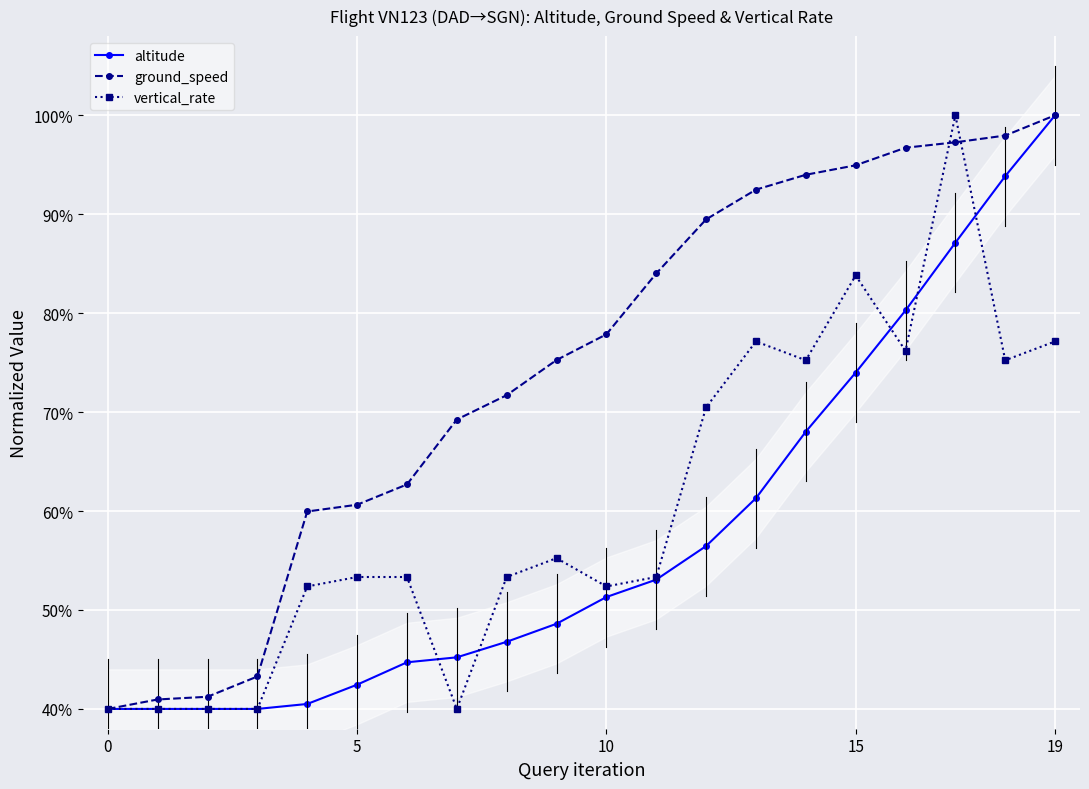

Between 19 and 18, which series saw the biggest shift?

altitude